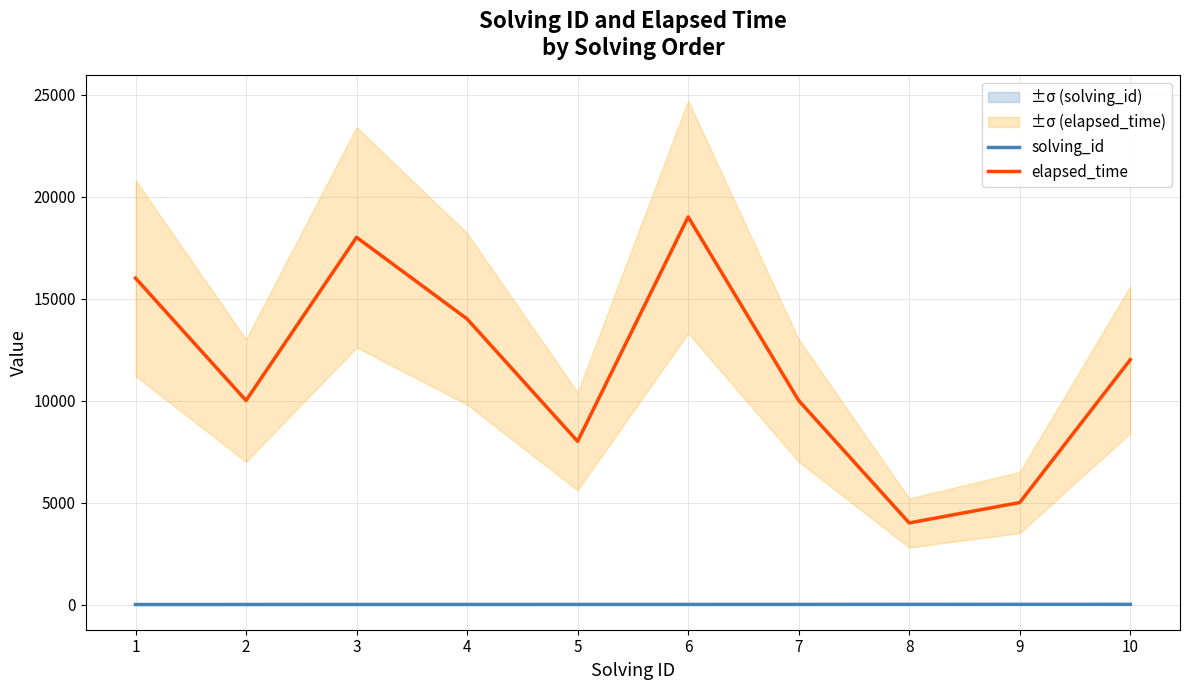

What is the maximum value for elapsed_time?

19000